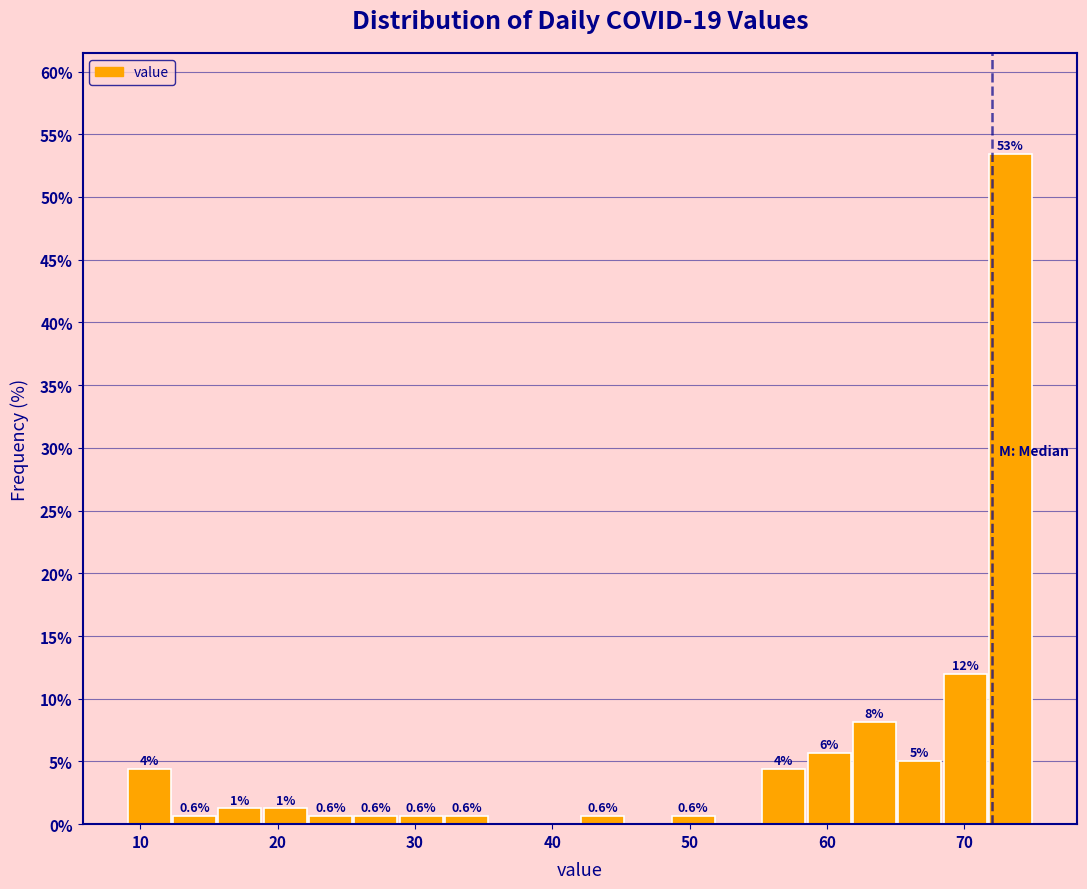

Read against the x-axis, roughly where is the centre of the tallest bar?

73